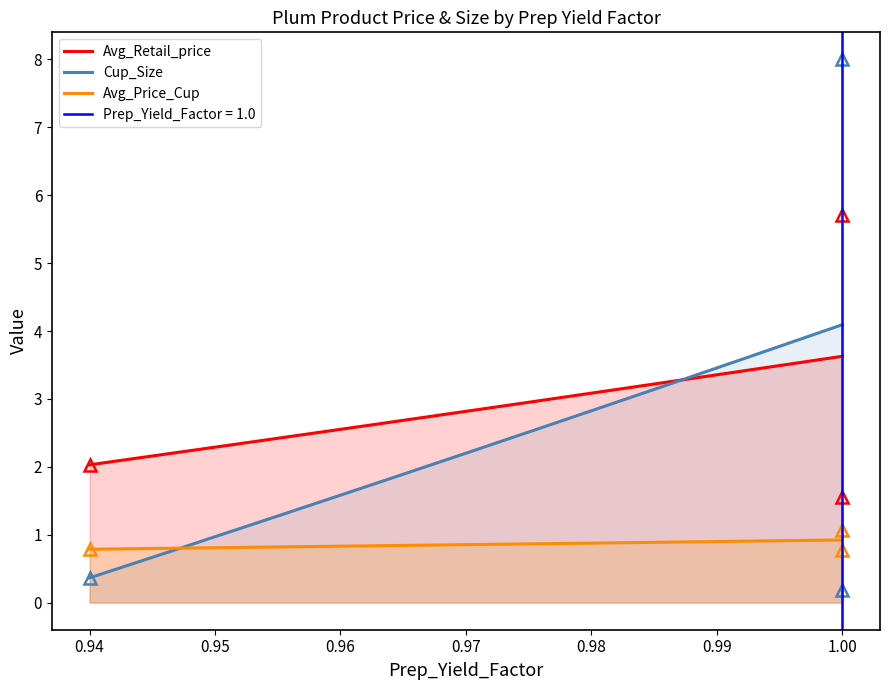

Which has a higher value, 0.94 or 1.0?

1.0